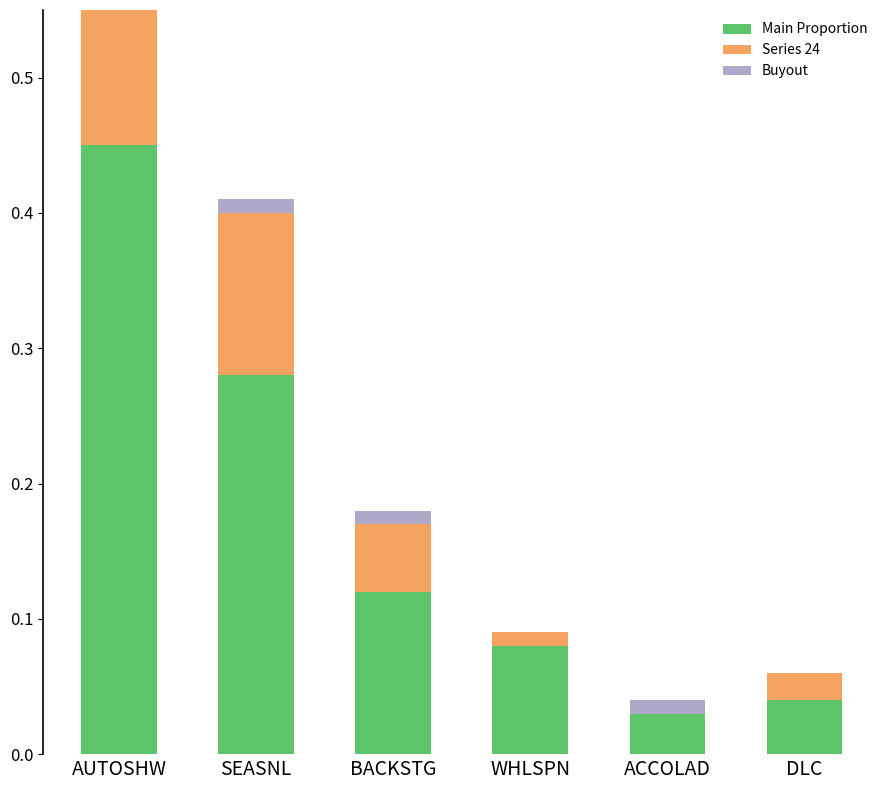

What position from the left is BACKSTG?

3